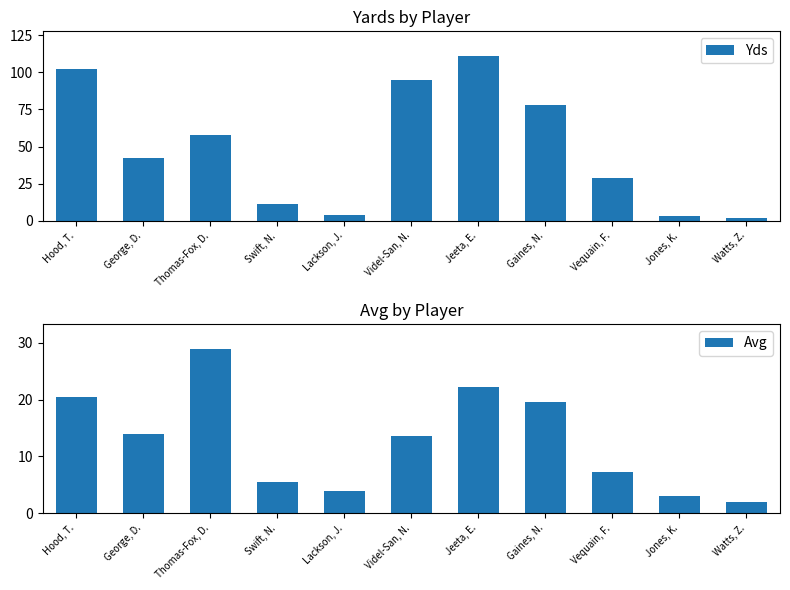

What is the difference between the highest and lowest values at Jeeta, E.?

88.8